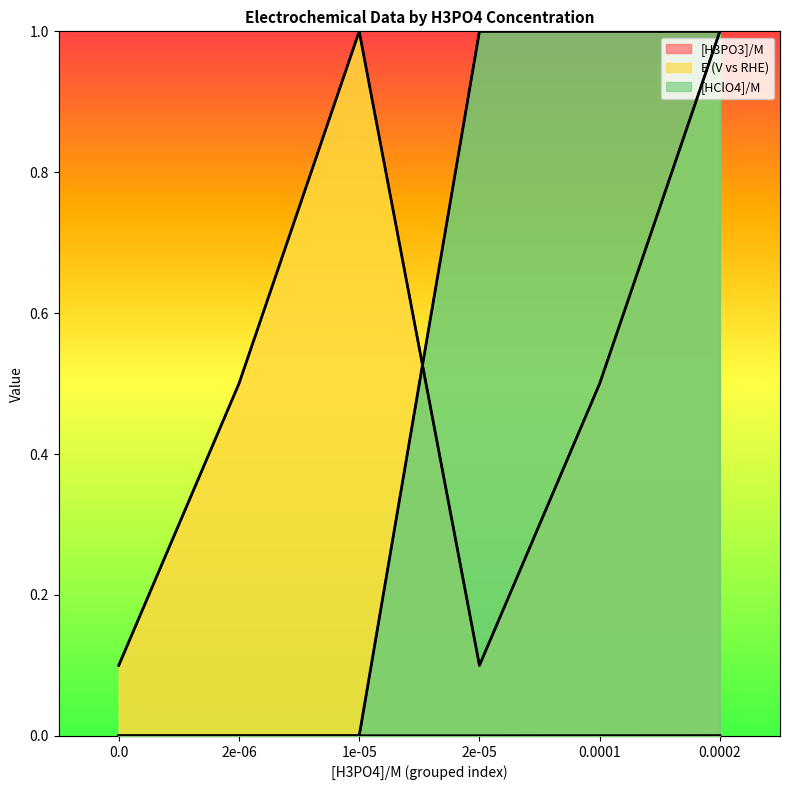

What value does the [HClO4]/M series have at 0.0001?

1.0